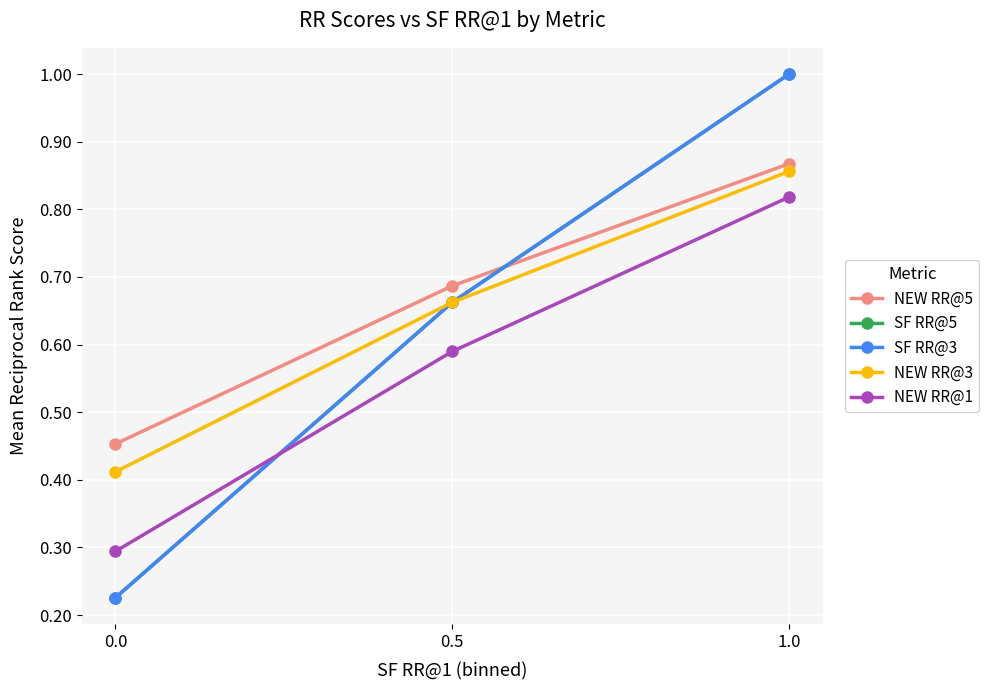

Does the chart have visible grid lines?

Yes